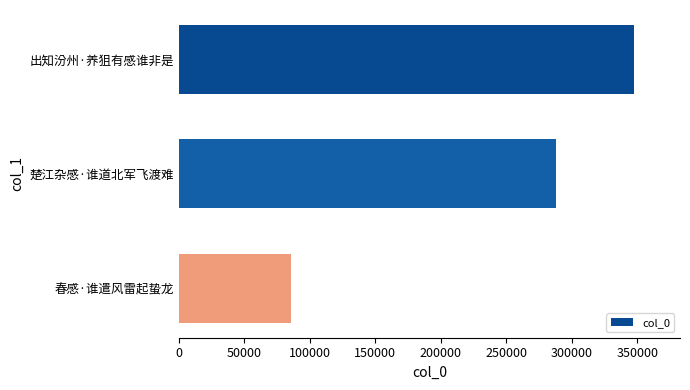

Rank the categories by value from highest to lowest.

出知汾州·养狙有感谁非是, 楚江杂感·谁道北军飞渡难, 春感·谁遣风雷起蛰龙